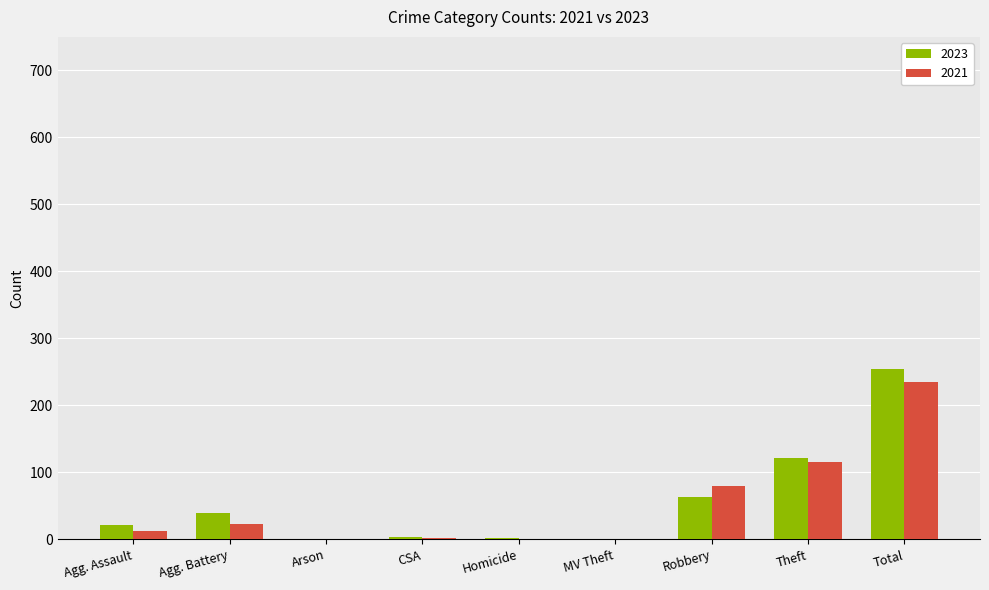

What is the sum of all 2021 values?

470